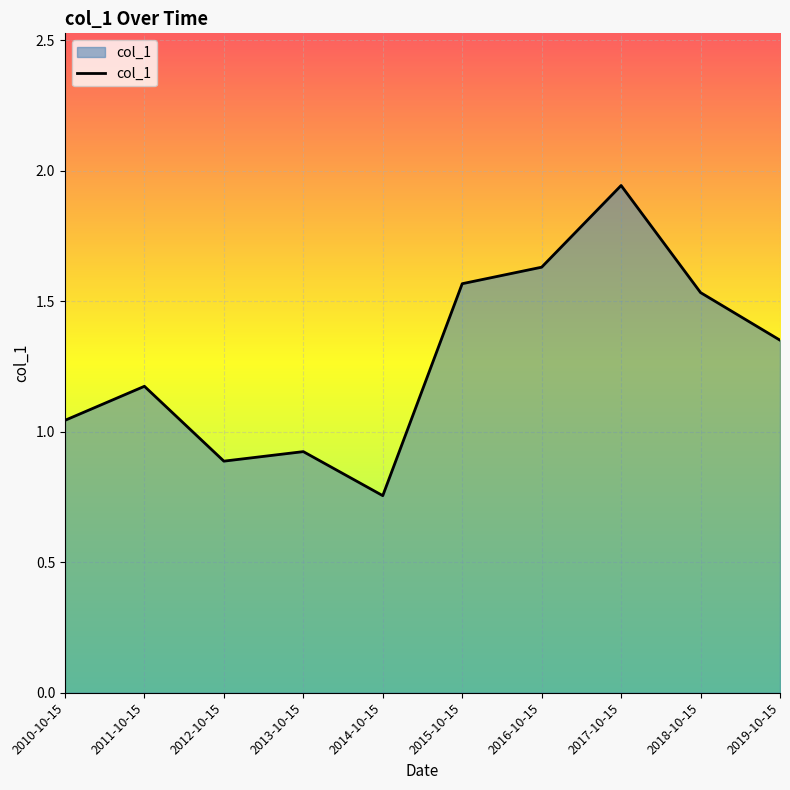

True or false: the data shows 1.5 at 2010-10-15.

False